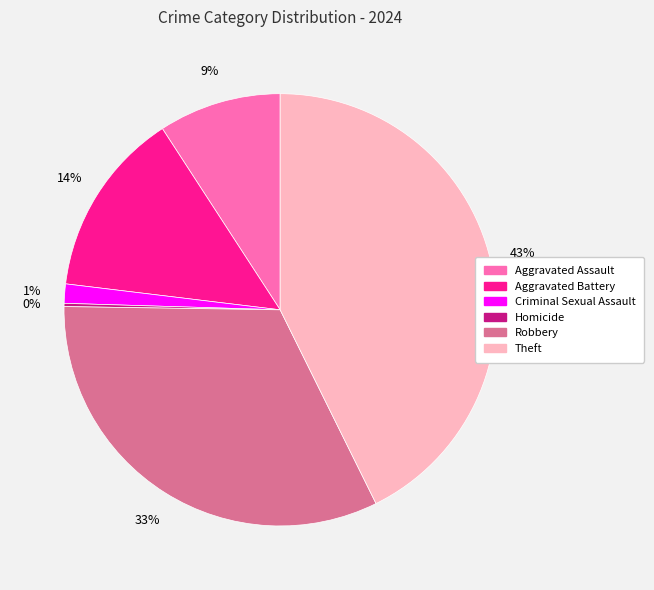

The Robbery slice represents 41% of the pie. True or false?

False